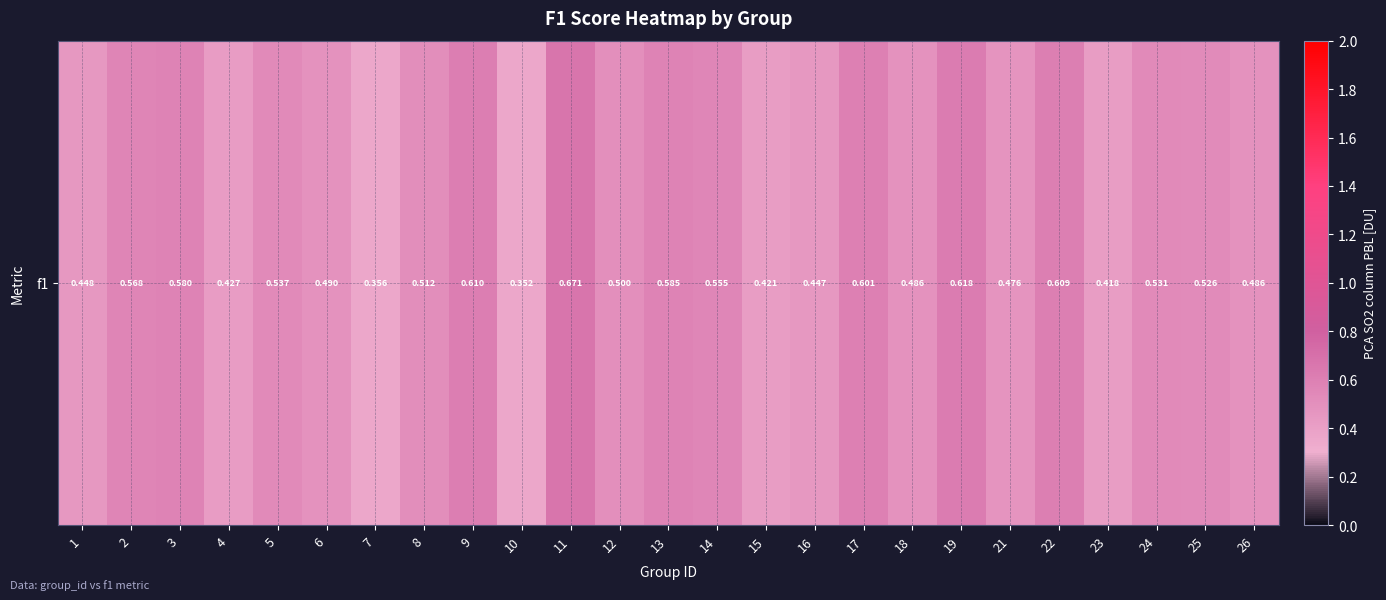

Is it true that the value at 1 is 0.4?

True